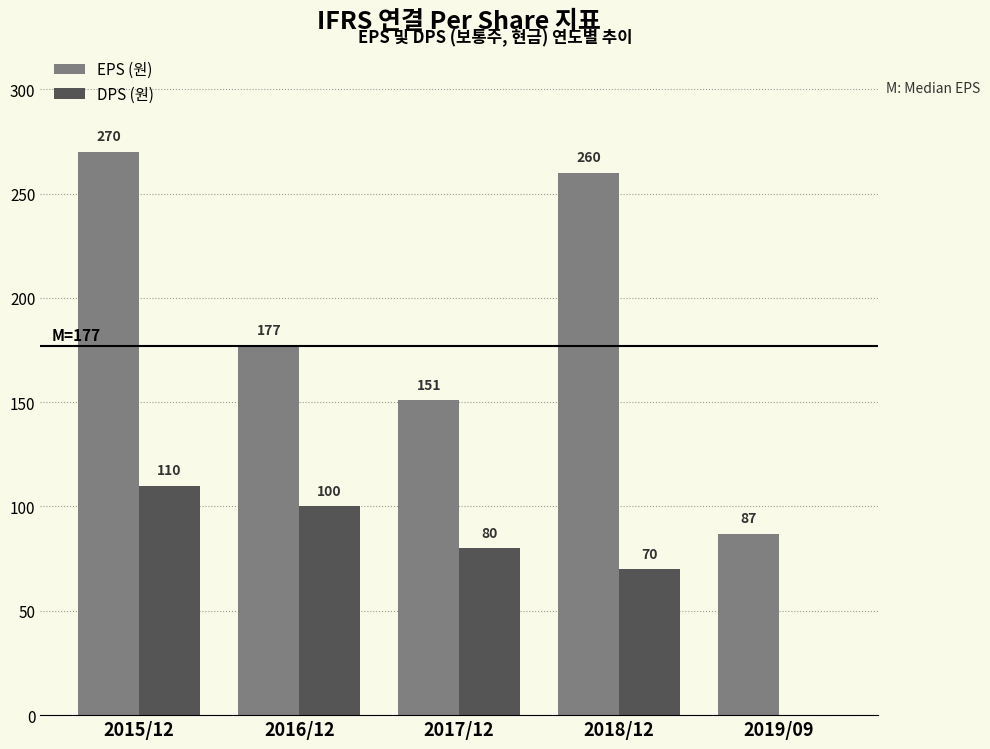

Reading left to right, extract all data points from this chart.

EPS (원): 270	177	151	260	87
DPS (원): 110	100	80	70	0